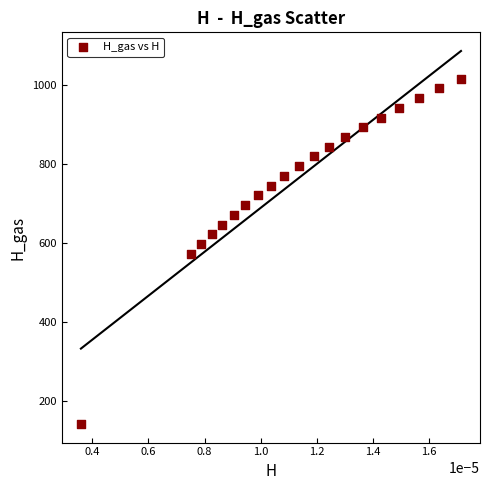

What is the range of Y values (max minus min)?

873.8